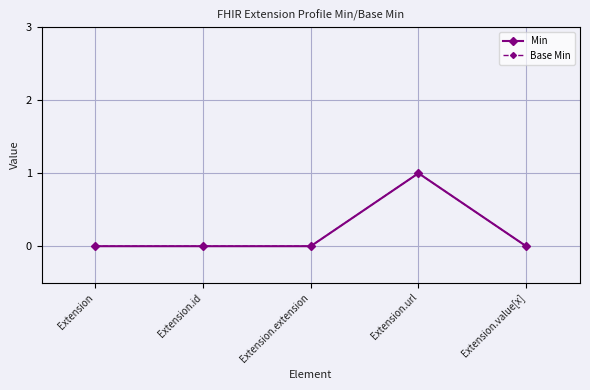

Is this an area chart (filled region under the line)?

No